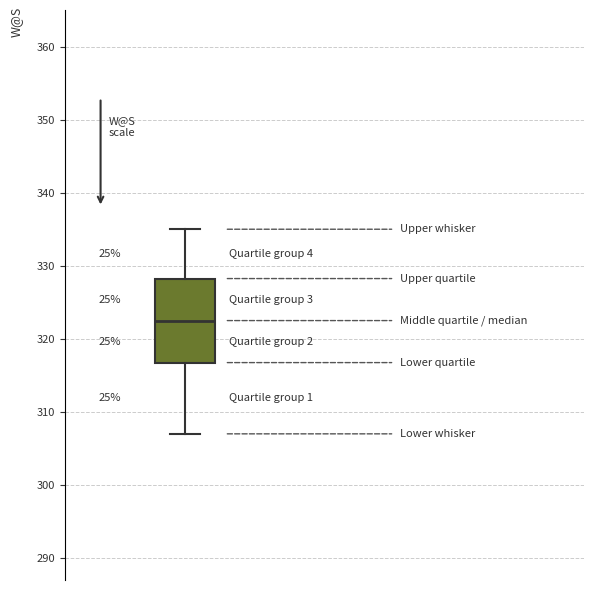

Transcribe this box plot: give where the median line is, the range the box spans, and where the two whiskers end, as read against the y-axis. The values are not printed on the chart, so give them approximately, as read against the axis.

median 323, box 317 to 328, whiskers 307 to 335